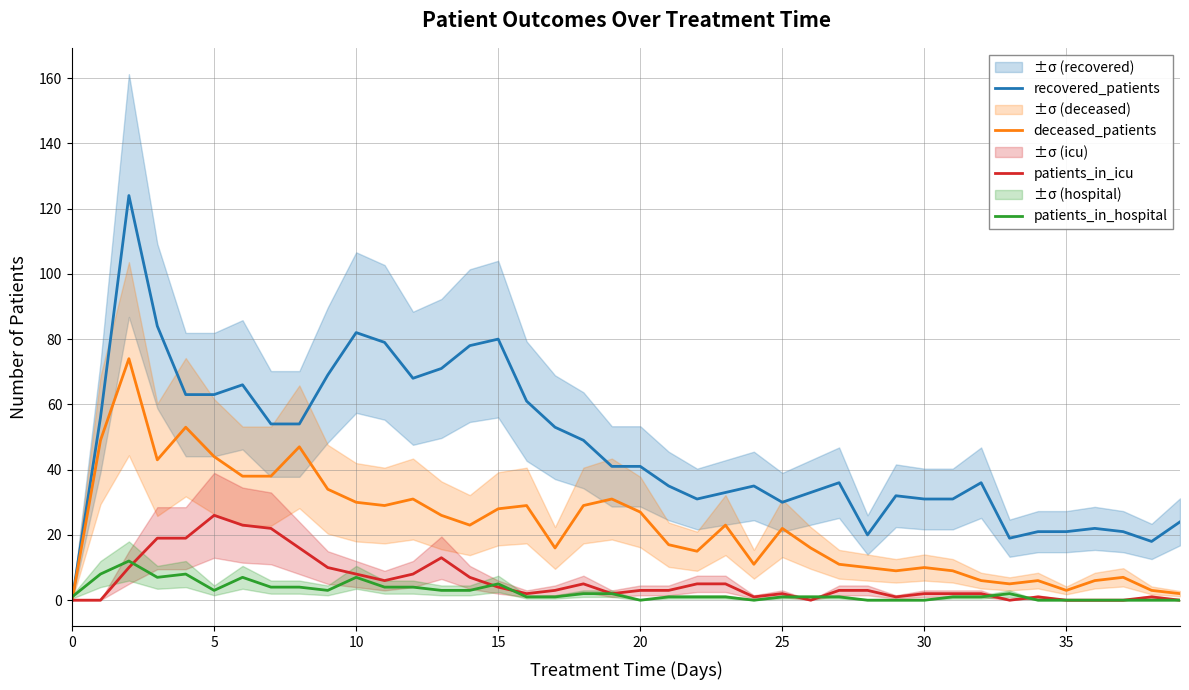

At how many categories does at least one series exceed 87?

1